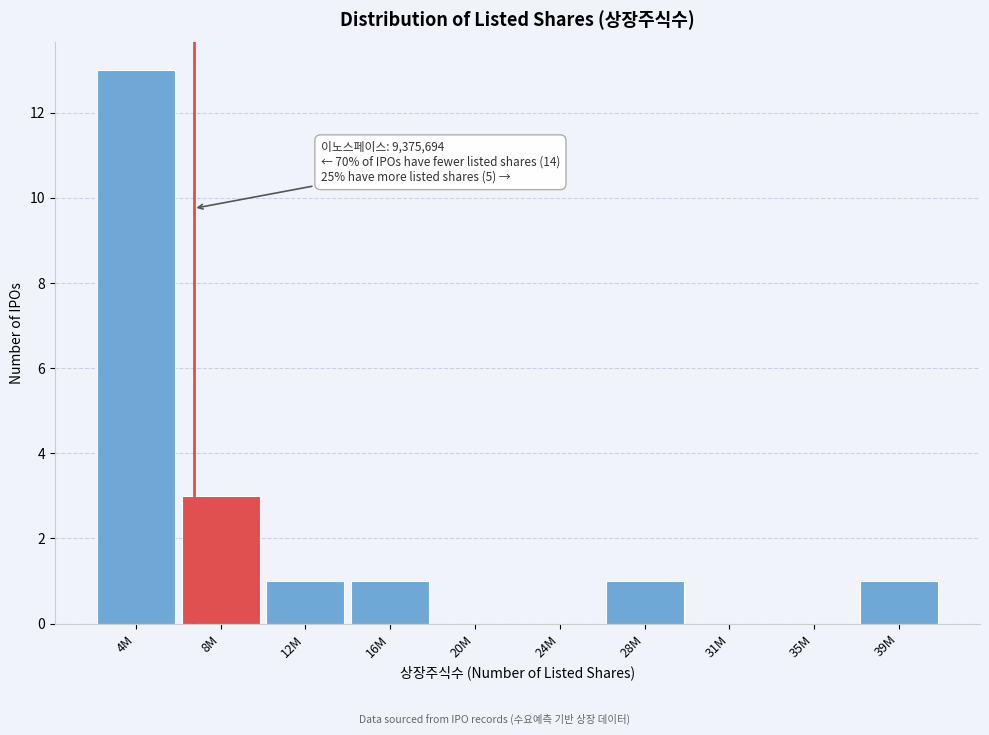

Reading right to left, what are all the values shown in this chart?

39M=1	35M=0	31M=0	28M=1	24M=0	20M=0	16M=1	12M=1	8M=3	4M=13